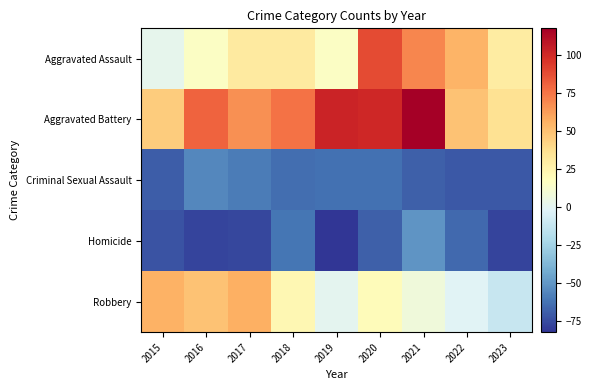

Rank the series at 2020 from lowest to highest value.

Homicide, Criminal Sexual Assault, Robbery, Aggravated Assault, Aggravated Battery